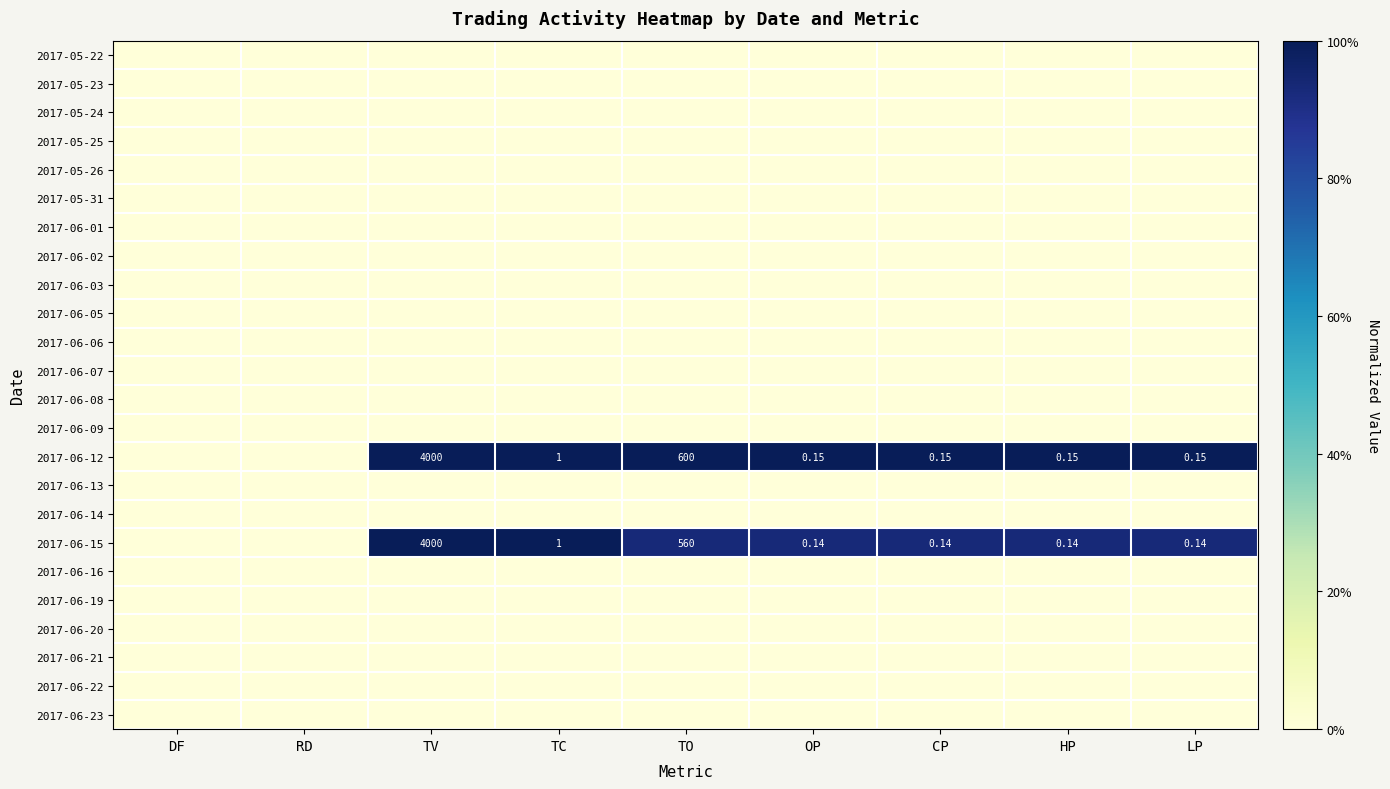

Rank the series at OP from highest to lowest value.

2017-06-12, 2017-06-15, 2017-05-22, 2017-05-23, 2017-05-24, 2017-05-25, 2017-05-26, 2017-05-31, 2017-06-01, 2017-06-02, 2017-06-03, 2017-06-05, 2017-06-06, 2017-06-07, 2017-06-08, 2017-06-09, 2017-06-13, 2017-06-14, 2017-06-16, 2017-06-19, 2017-06-20, 2017-06-21, 2017-06-22, 2017-06-23